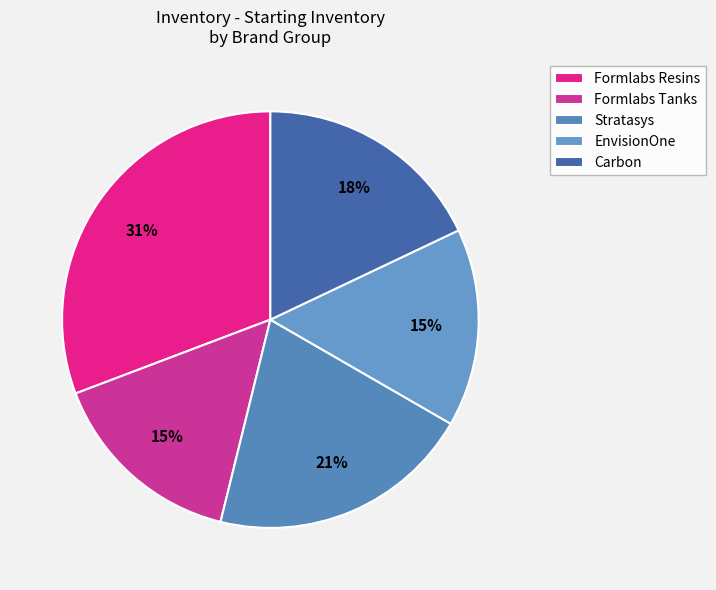

Count the number of slices in the pie.

5